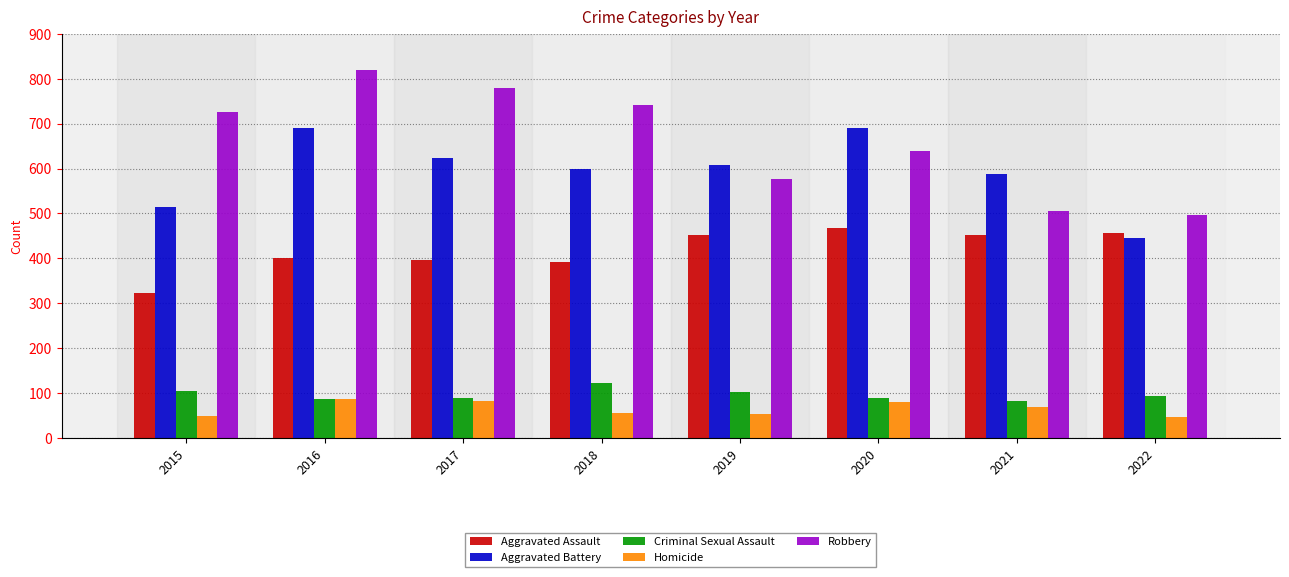

How many data points does each series have?

8